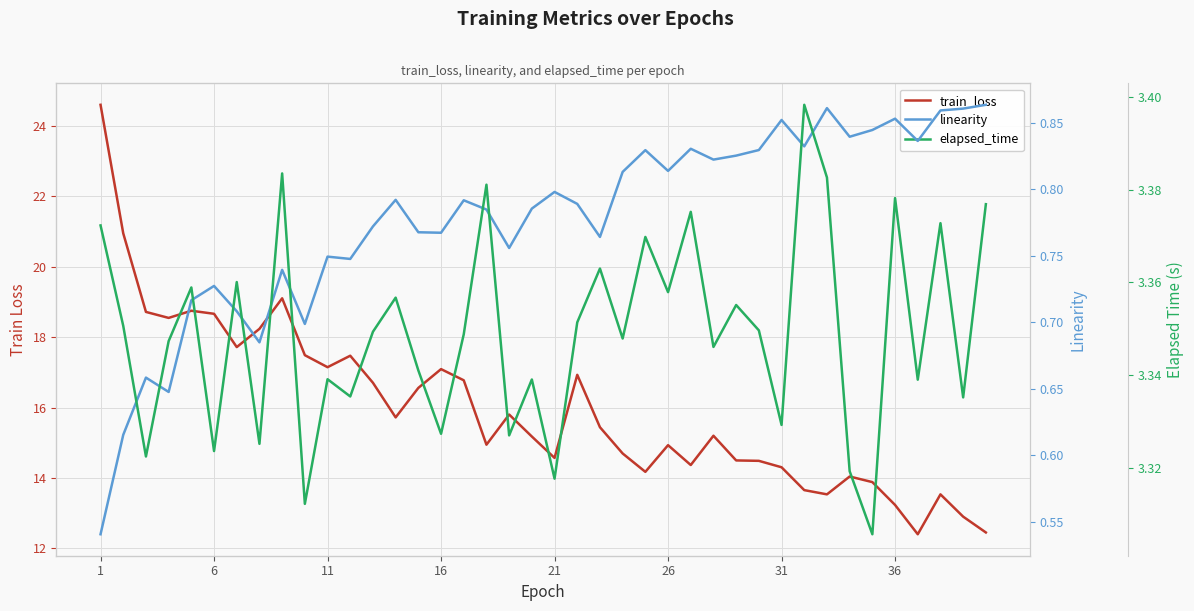

What is the minimum value for train_loss?

12.4